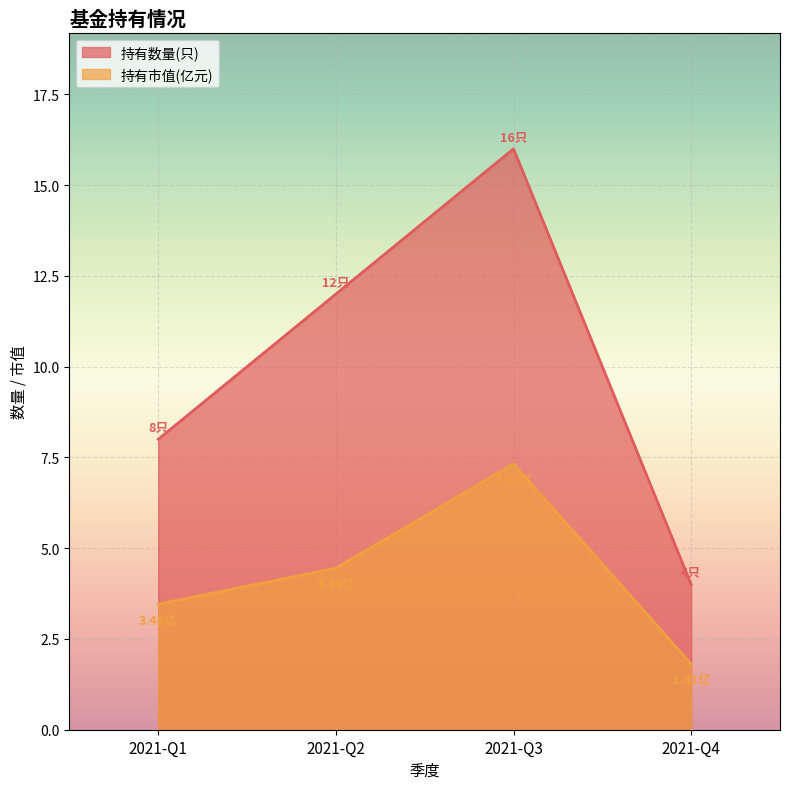

What is the difference between the maximum and minimum values in the 持有数量(只) series?

12.0